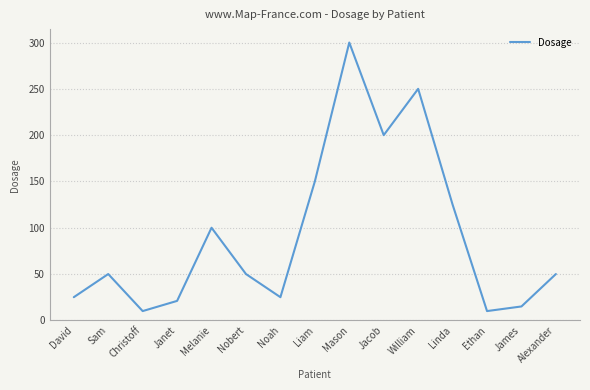

Where is the first local minimum?

Christoff